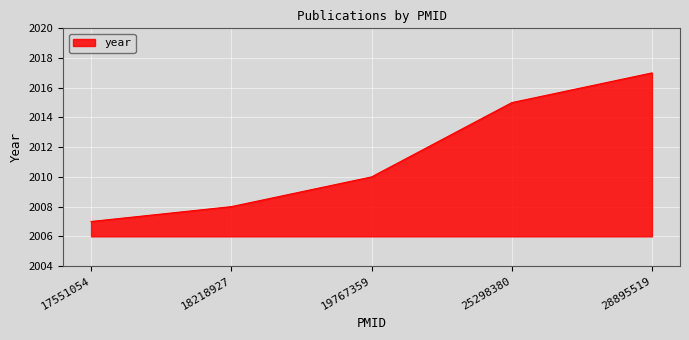

Count the values in the range 2008 to 2015.

3